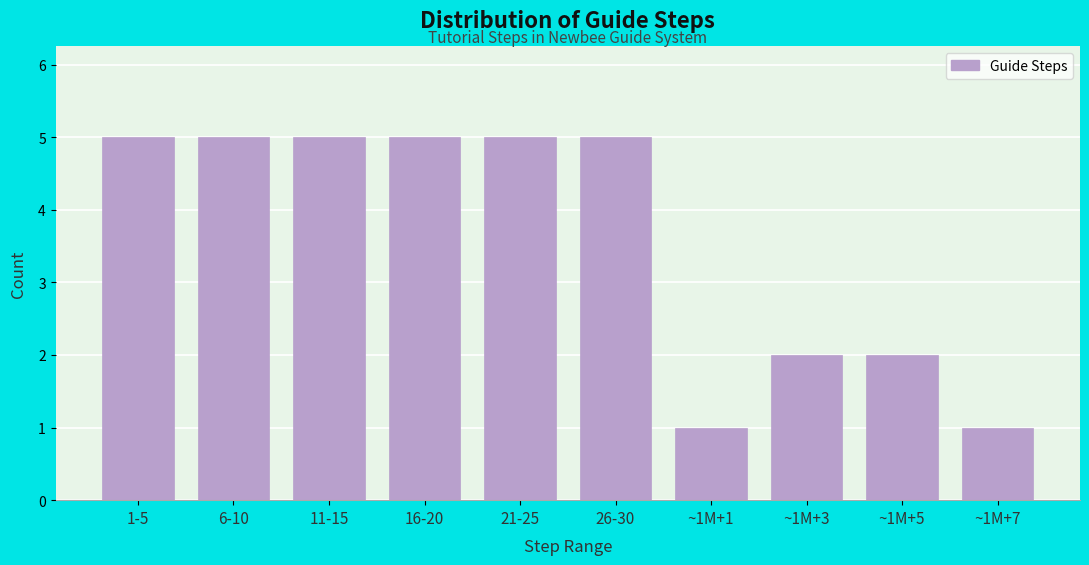

Reading left to right, what are all the values shown in this chart?

1-5=5	6-10=5	11-15=5	16-20=5	21-25=5	26-30=5	~1M+1=1	~1M+3=2	~1M+5=2	~1M+7=1